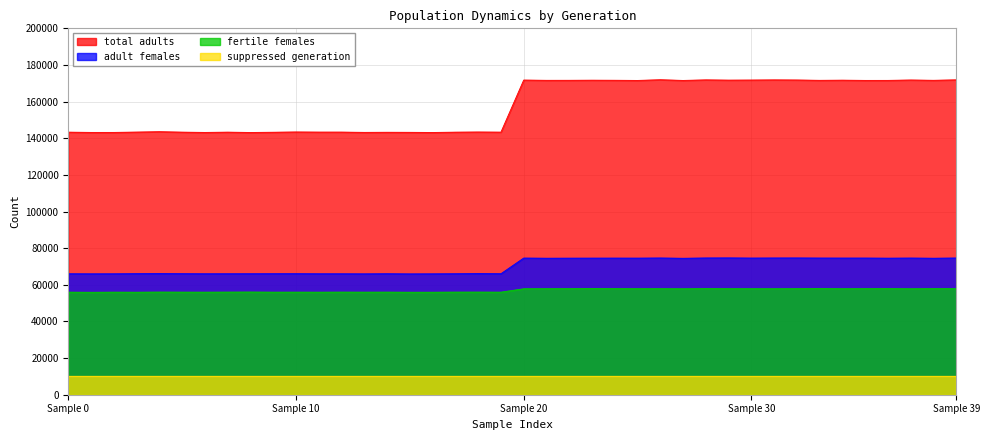

Which series has the largest total across all categories?

total adults